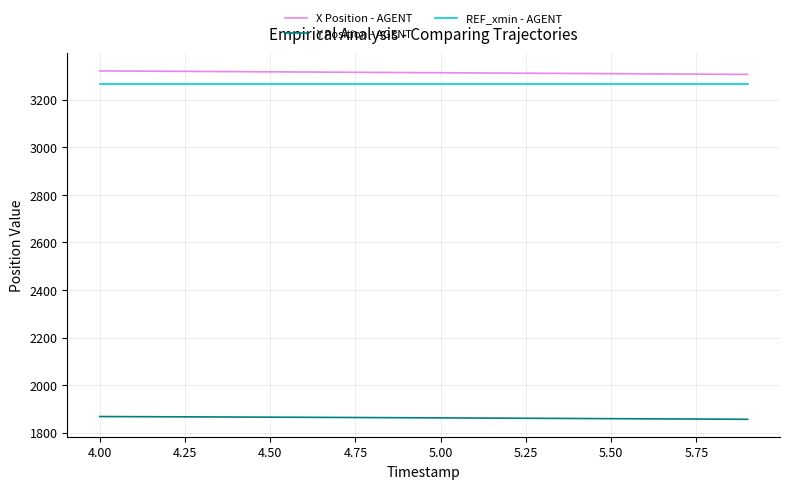

True or false: REF_xmin - AGENT and Y Position - AGENT cross at least once.

False